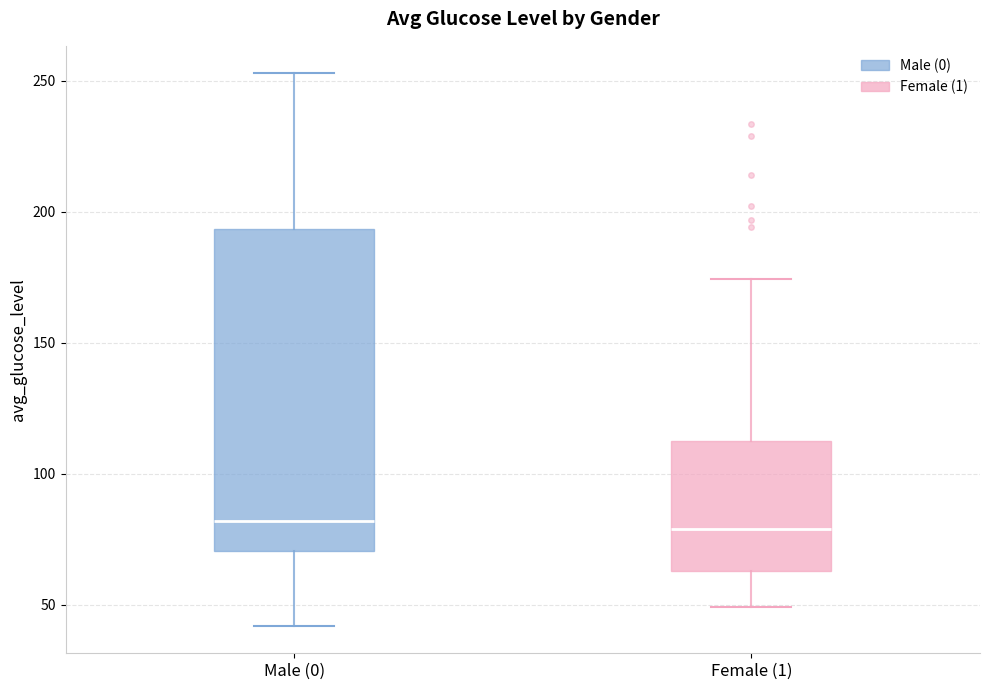

Which box is the tallest, from its lower edge to its upper edge?

Male (0)